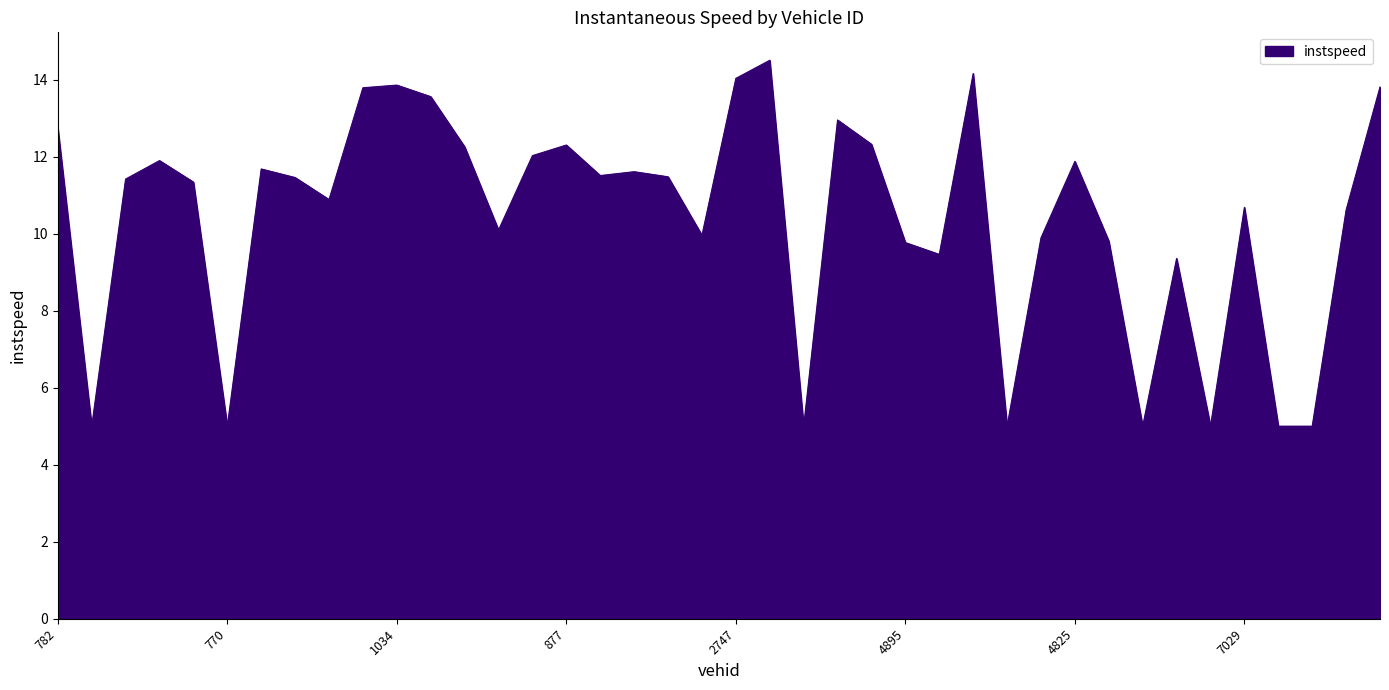

Count the number of values greater than 11.

22